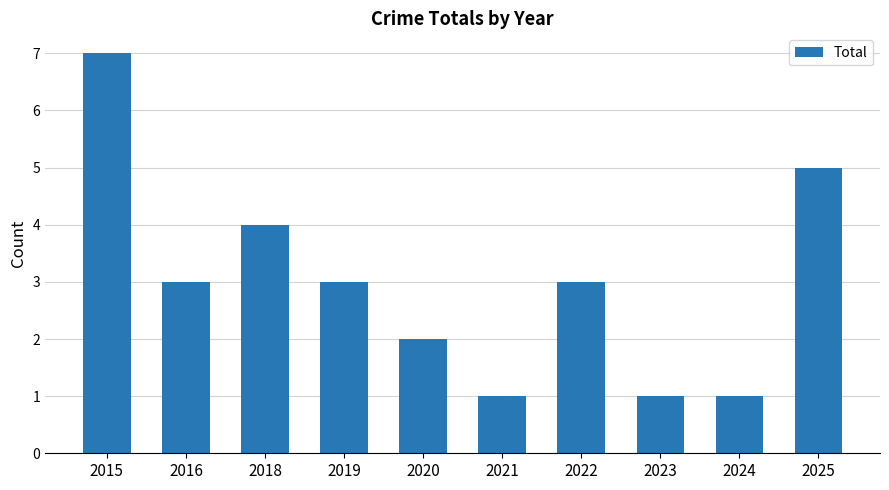

What is the change in value from 2015 to 2021?

-6